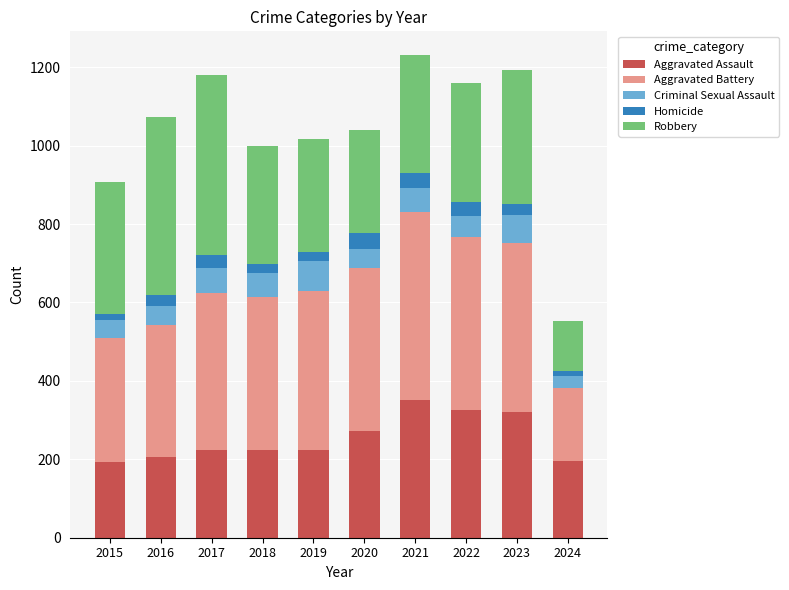

What is the average value of the Aggravated Assault series?

254